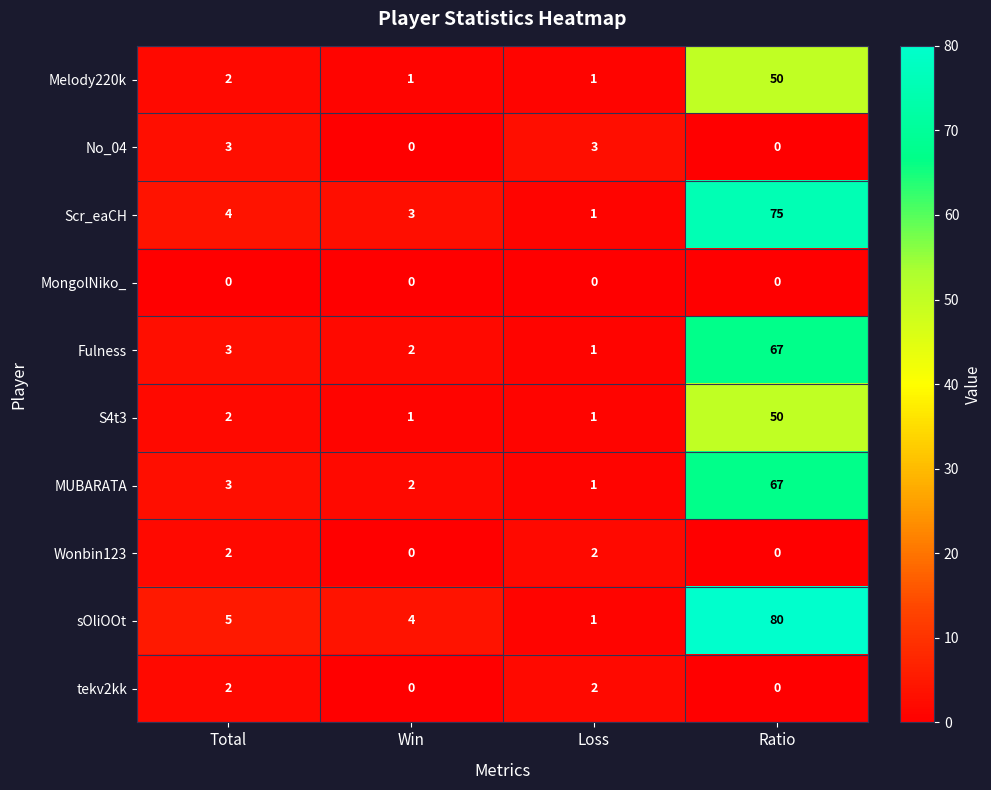

True or false: tekv2kk has a value of 0 at Win.

True